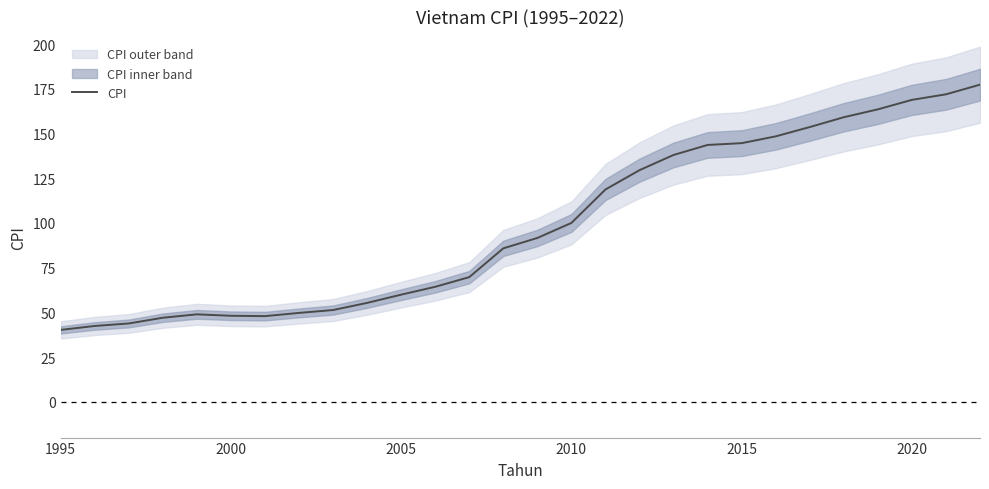

What is the value of the 18th point from the left?

129.5